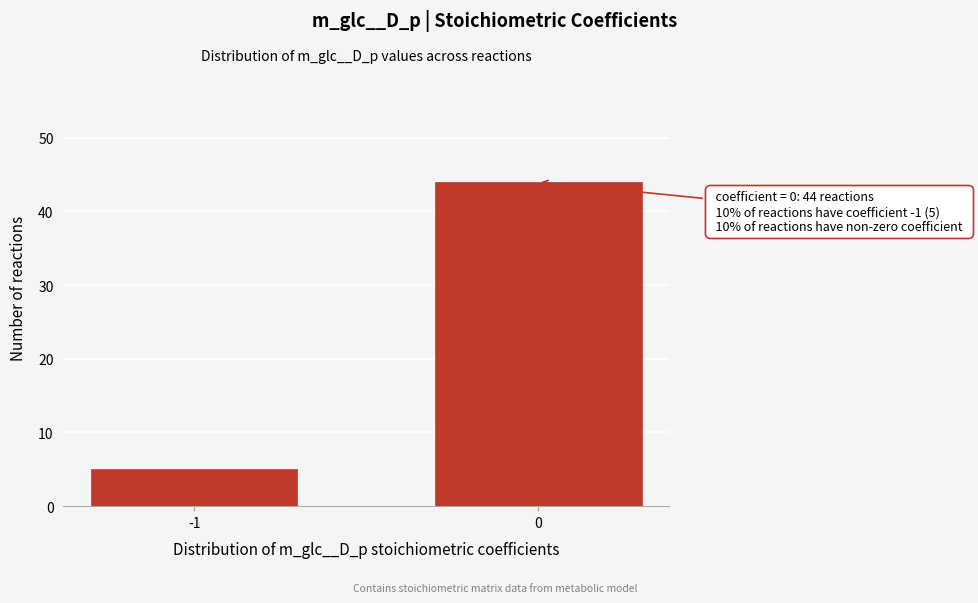

Reading left to right, list all the values displayed in this chart.

5	44